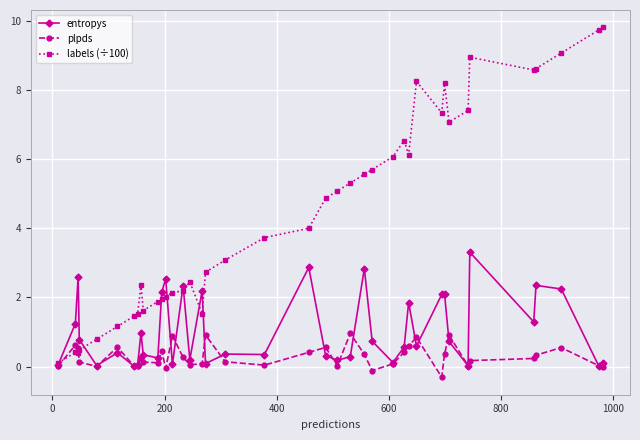

What is the value of the plpds point at the 32nd from the left?

0.4